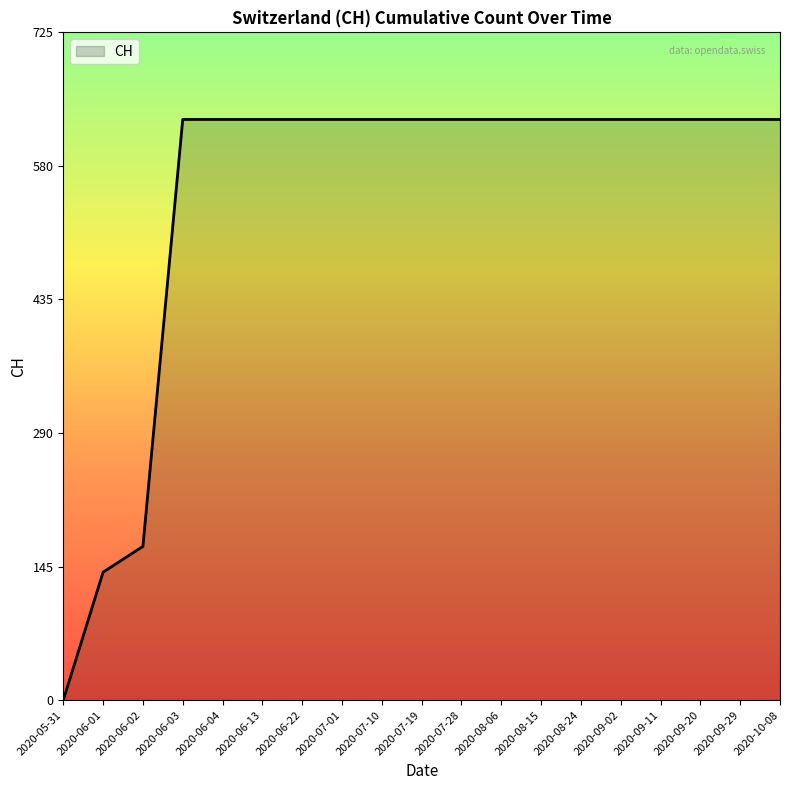

Reading left to right, list all the values displayed in this chart.

2020-05-31=0	2020-06-01=139	2020-06-02=167	2020-06-03=631	2020-06-04=631	2020-06-13=631	2020-06-22=631	2020-07-01=631	2020-07-10=631	2020-07-19=631	2020-07-28=631	2020-08-06=631	2020-08-15=631	2020-08-24=631	2020-09-02=631	2020-09-11=631	2020-09-20=631	2020-09-29=631	2020-10-08=631